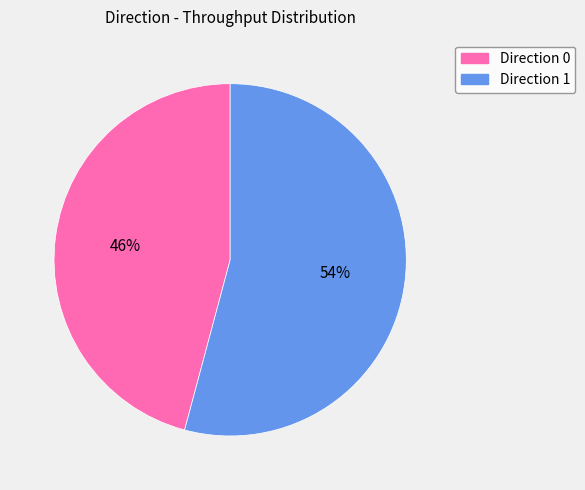

To the nearest percent, what is the difference between the largest and smallest slice percentages?

8%